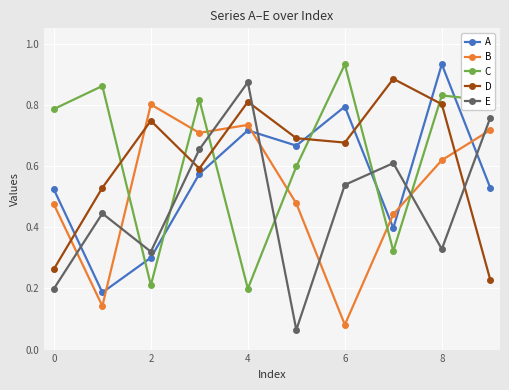

In A, how many points are higher than both neighbors (excluding endpoints)?

3